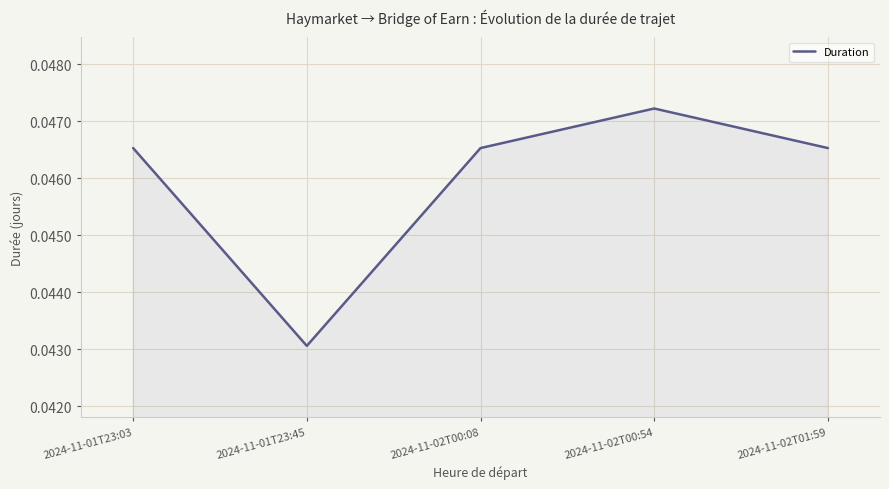

What position from the left is 2024-11-02T00:08?

3